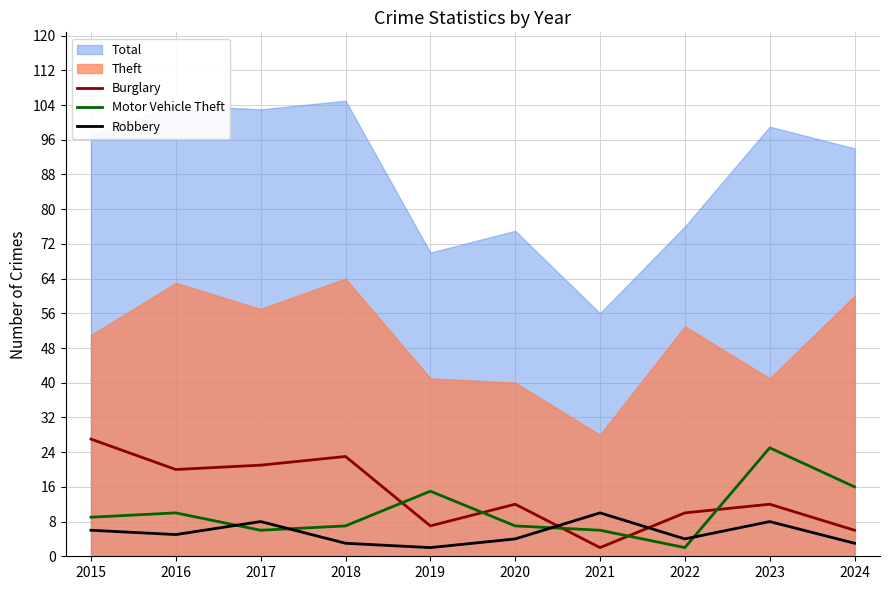

True or false: Motor Vehicle Theft has a value of 6 at 2017.

True